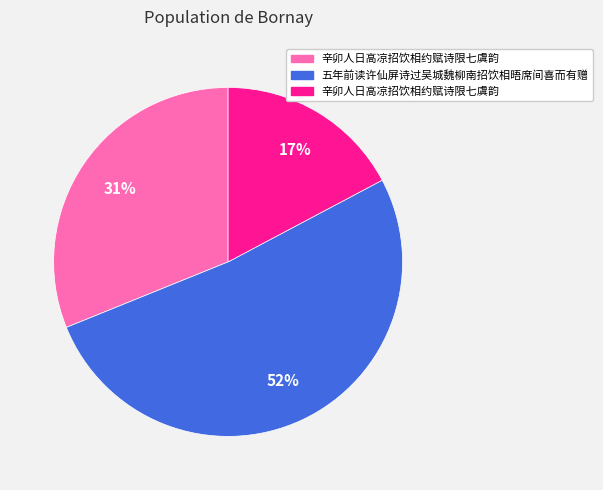

To the nearest percent, what is the average slice percentage?

33%